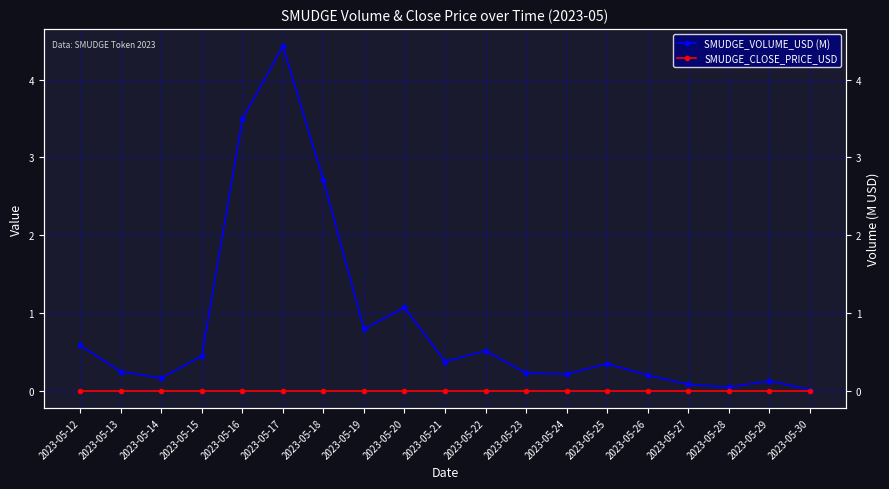

Rank the series by their average value, from lowest to highest.

SMUDGE_CLOSE_PRICE_USD, SMUDGE_VOLUME_USD (M)